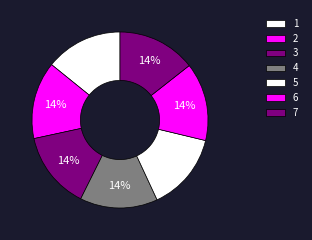

The 5 slice represents 23% of the pie. True or false?

False